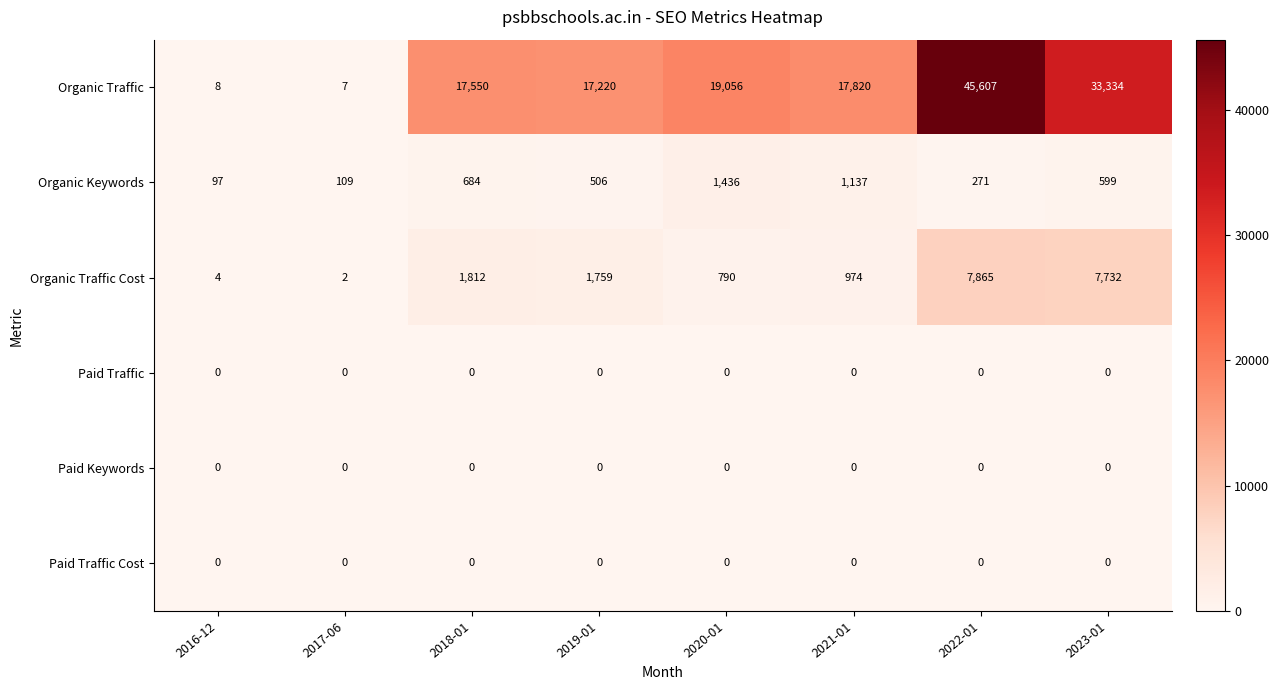

Which series has the largest range (max minus min)?

Organic Traffic